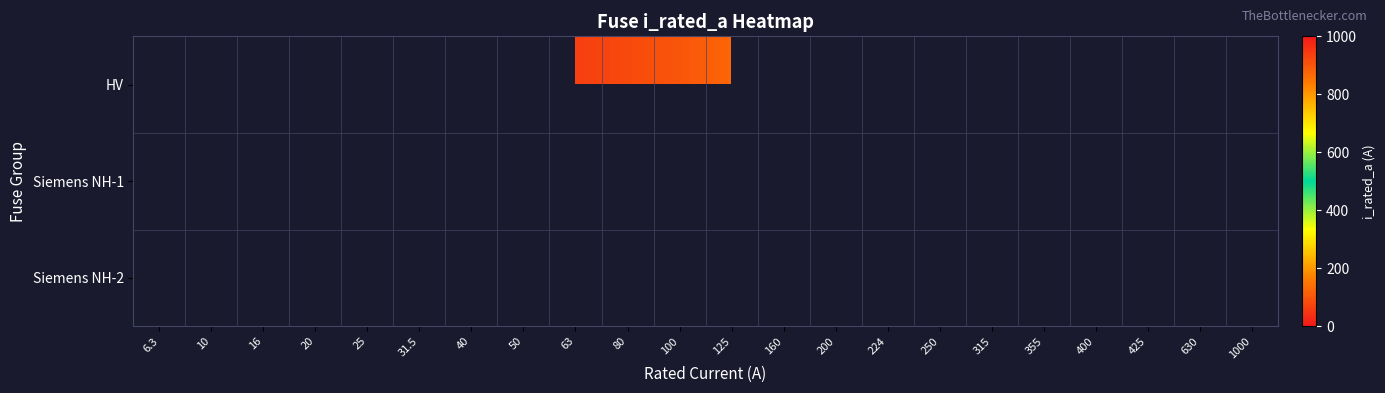

Rank the series by their average value, from lowest to highest.

HV, Siemens NH-1, Siemens NH-2